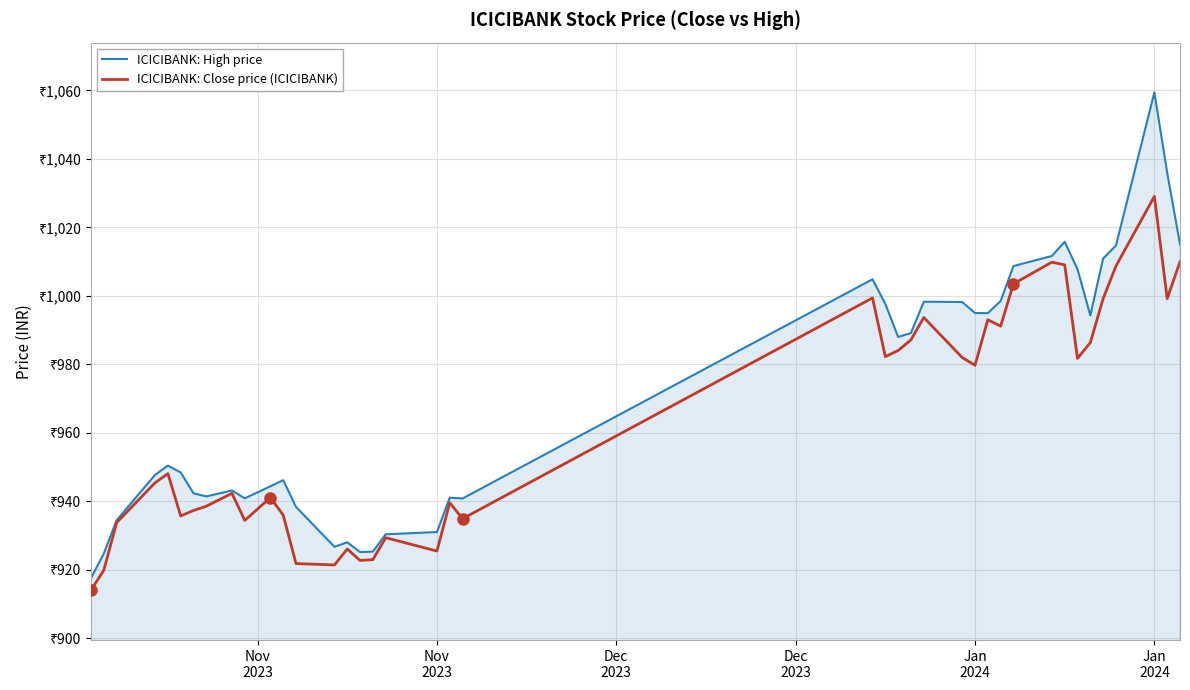

What is the smallest value displayed?

914.0